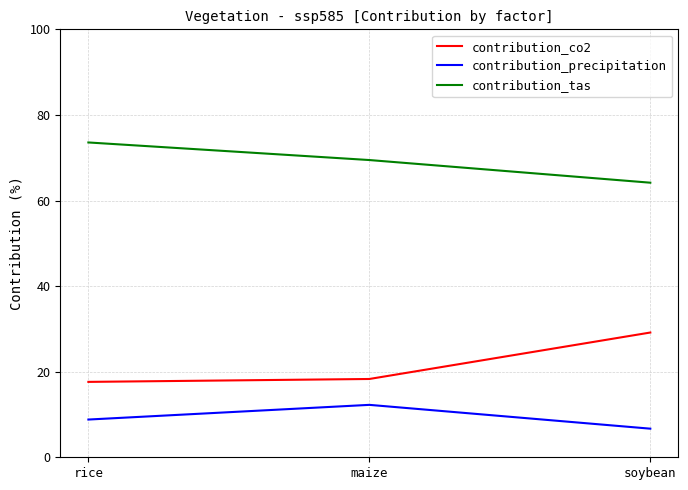

What is the spread (max minus min) of values at soybean?

57.5